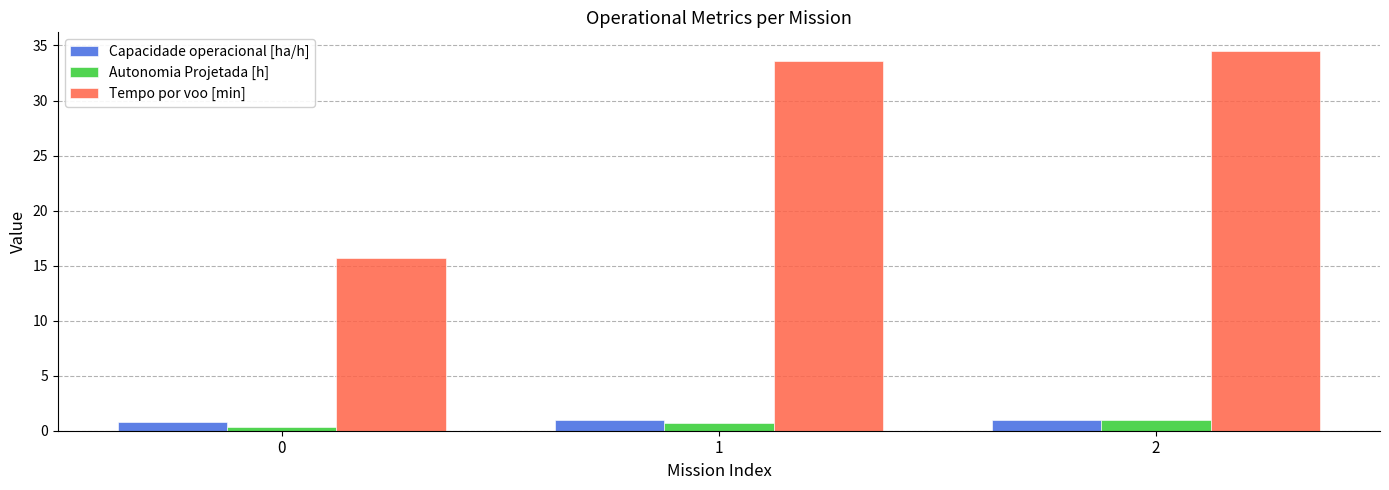

Which series has the largest range (max minus min)?

Tempo por voo [min]